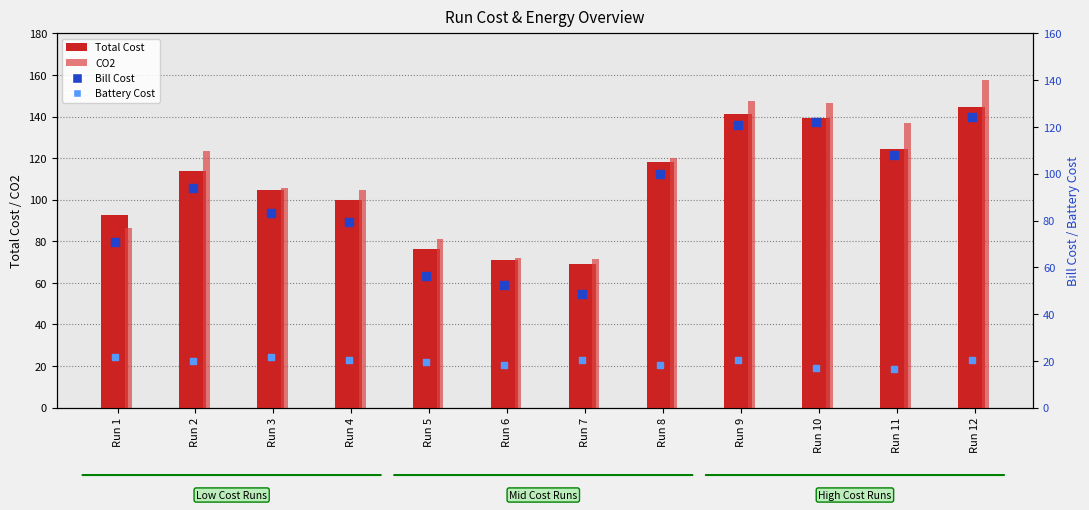

Which series has the largest total across all categories?

CO2